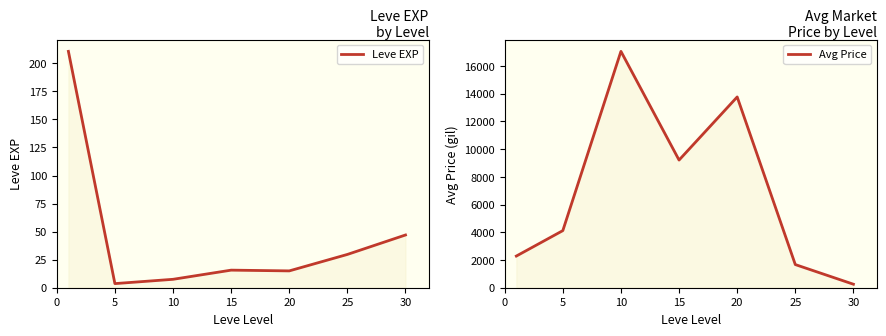

What is the approximate value of Leve EXP at 30?

47.0